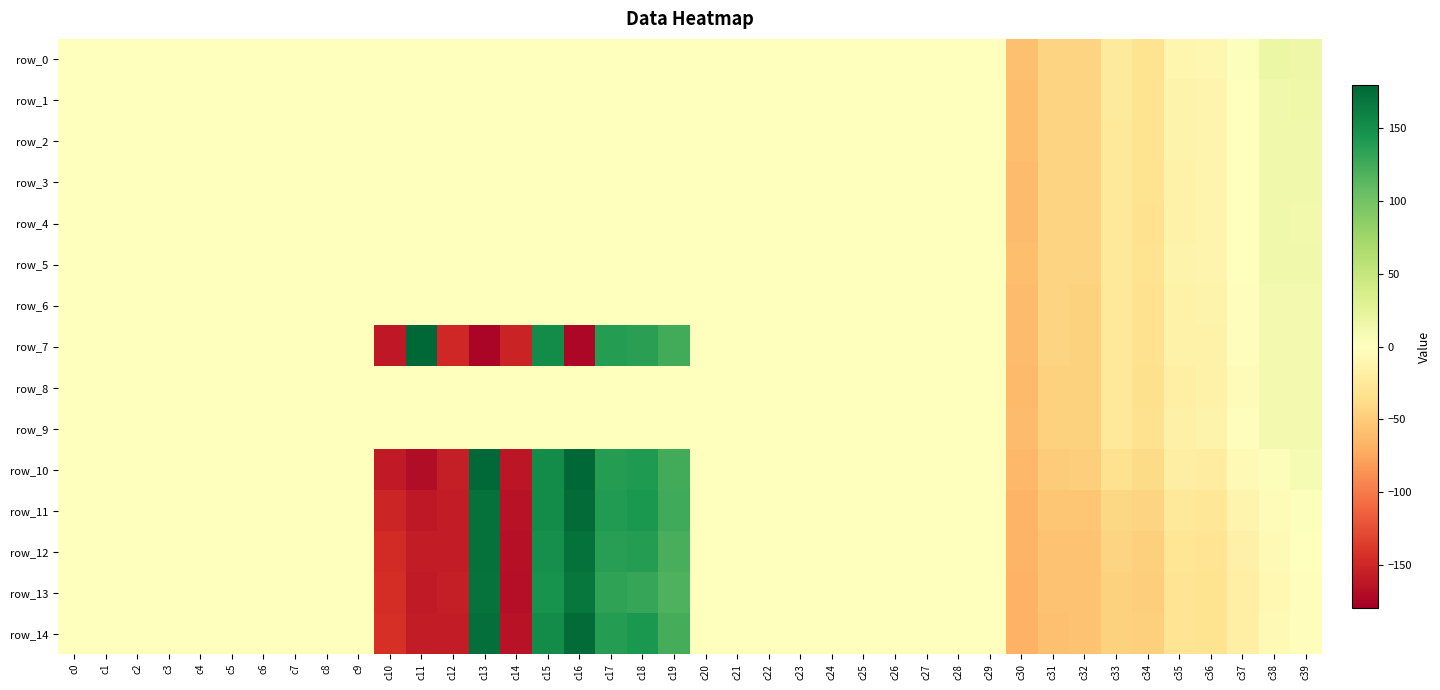

How many values in row_3 are above zero?

12